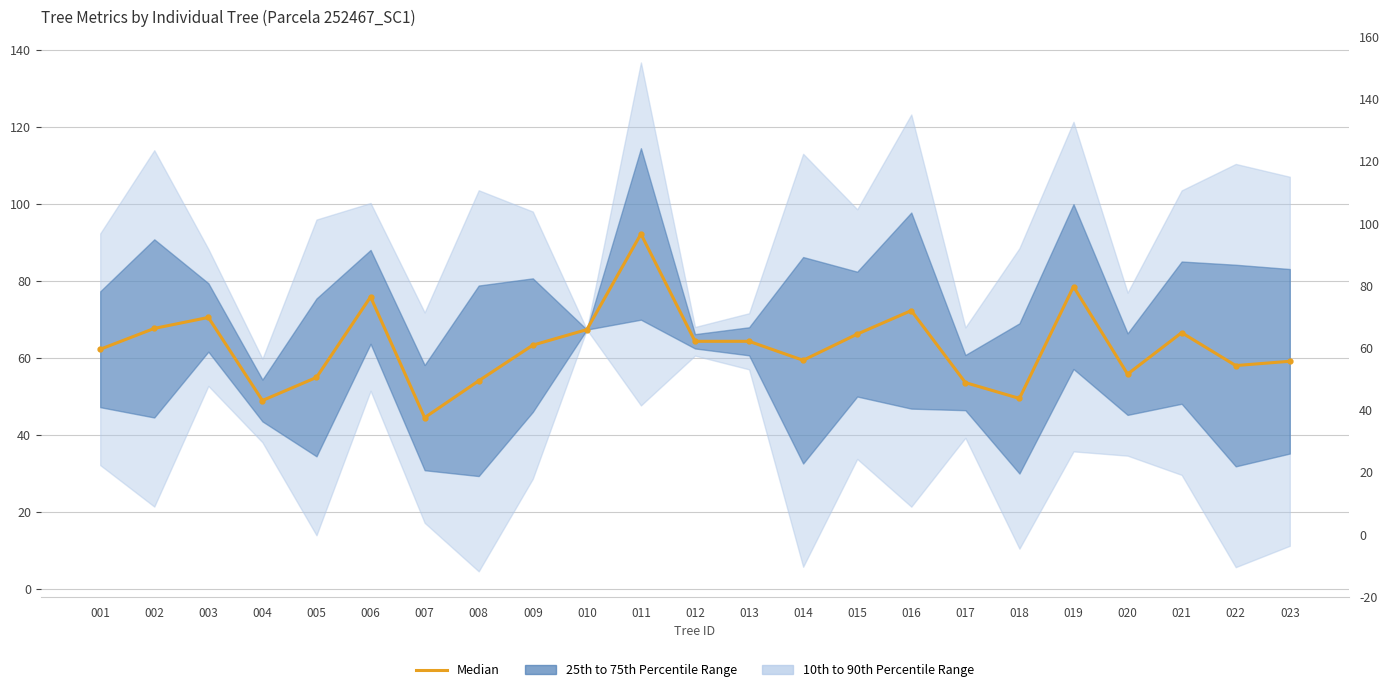

What is the change in value from 007 to 016?

+27.8